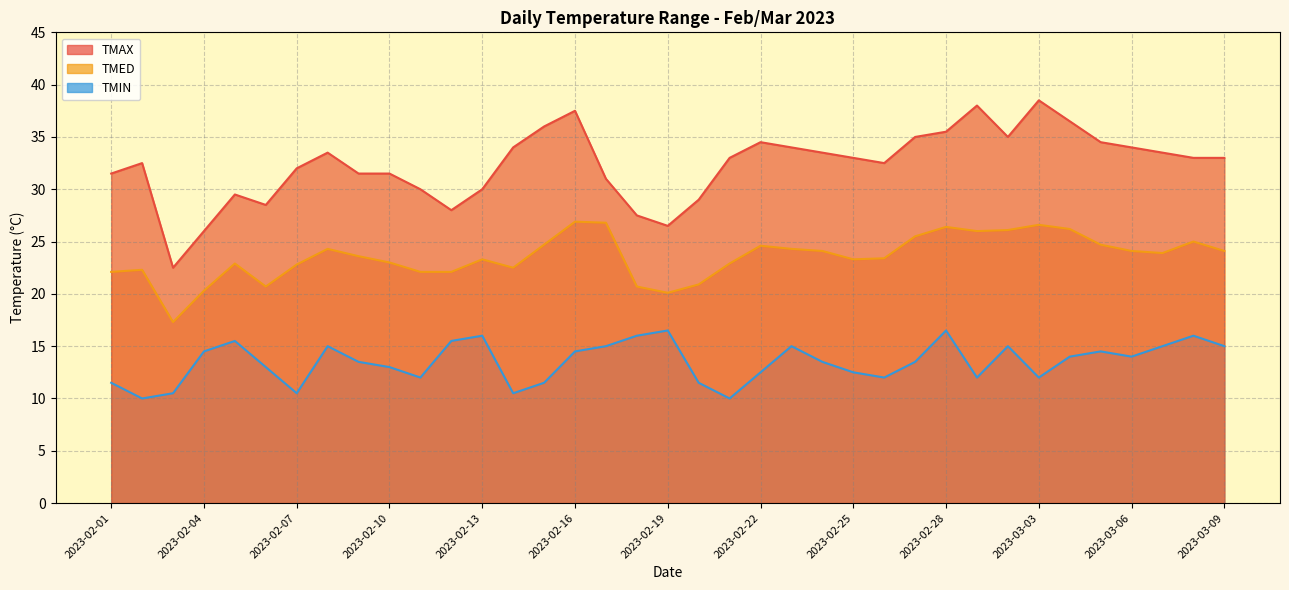

At 2023-02-07, list the series in order from largest to smallest.

TMAX line, TMED line, TMIN line